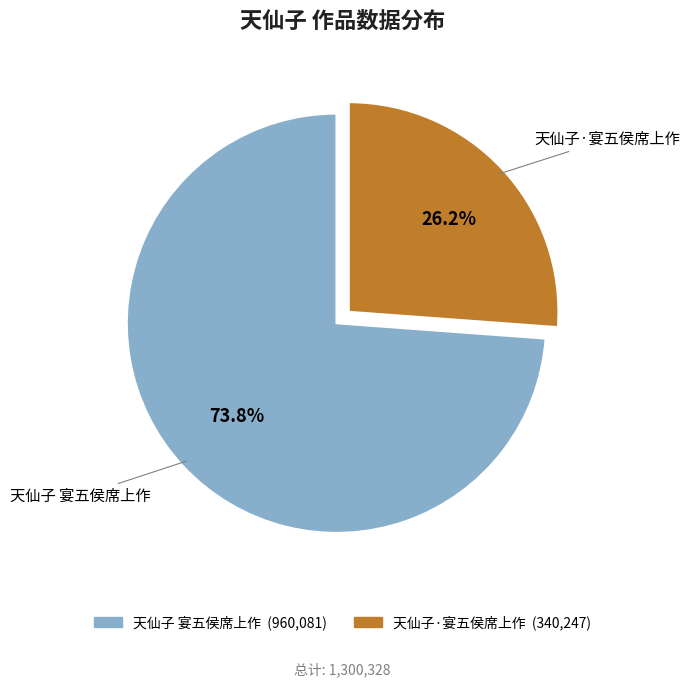

The 天仙子 宴五侯席上作 slice represents 74% of the pie. True or false?

True